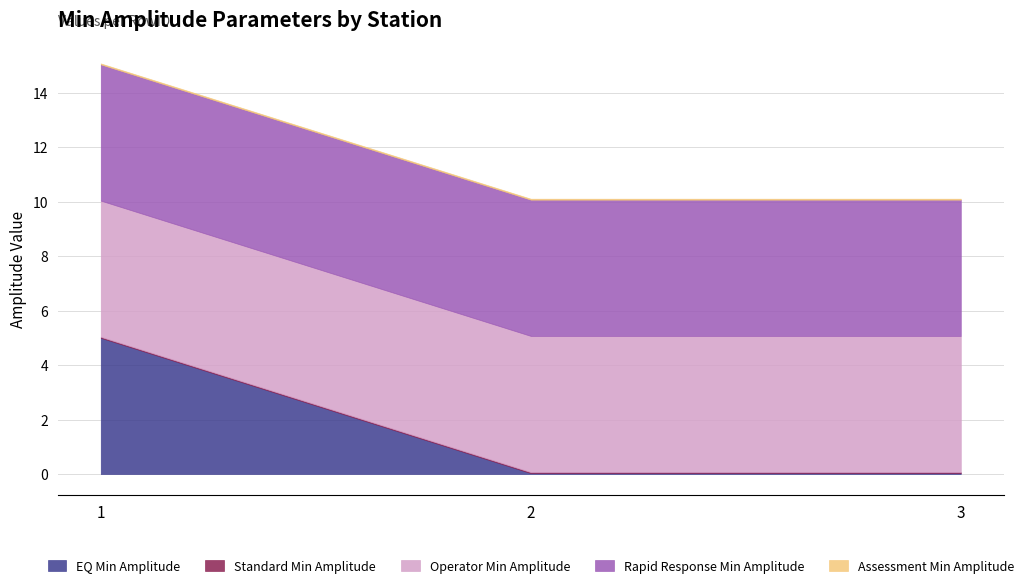

True or false: EQ Min Amplitude has a value of 0.0 at 3.

True